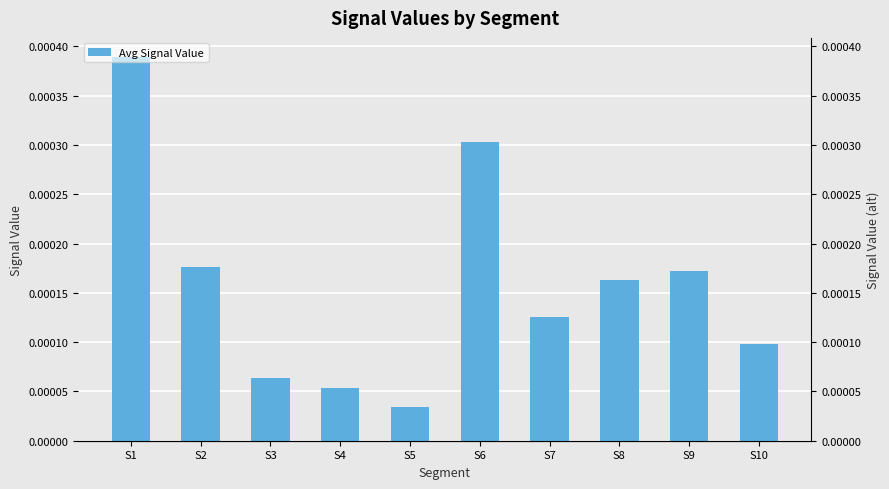

Which label corresponds to the largest value in the chart?

S1